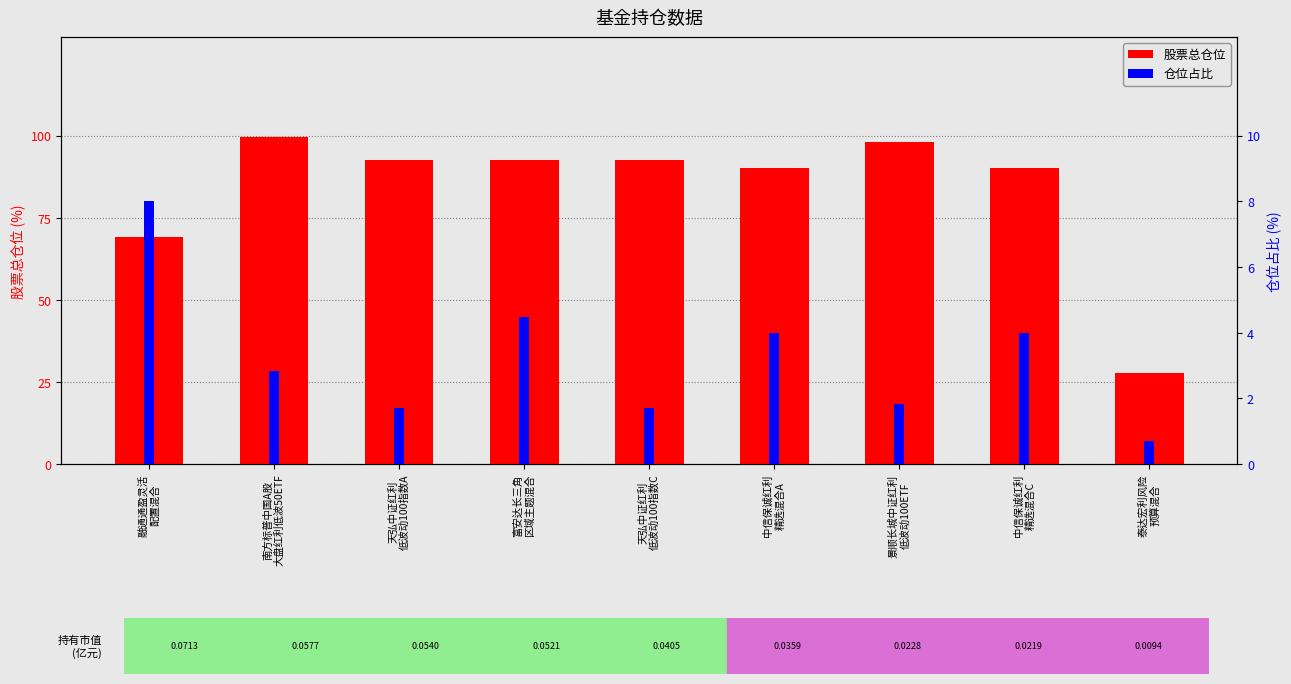

What is the value of the 仓位占比 bar at the 4th from the left?

4.5